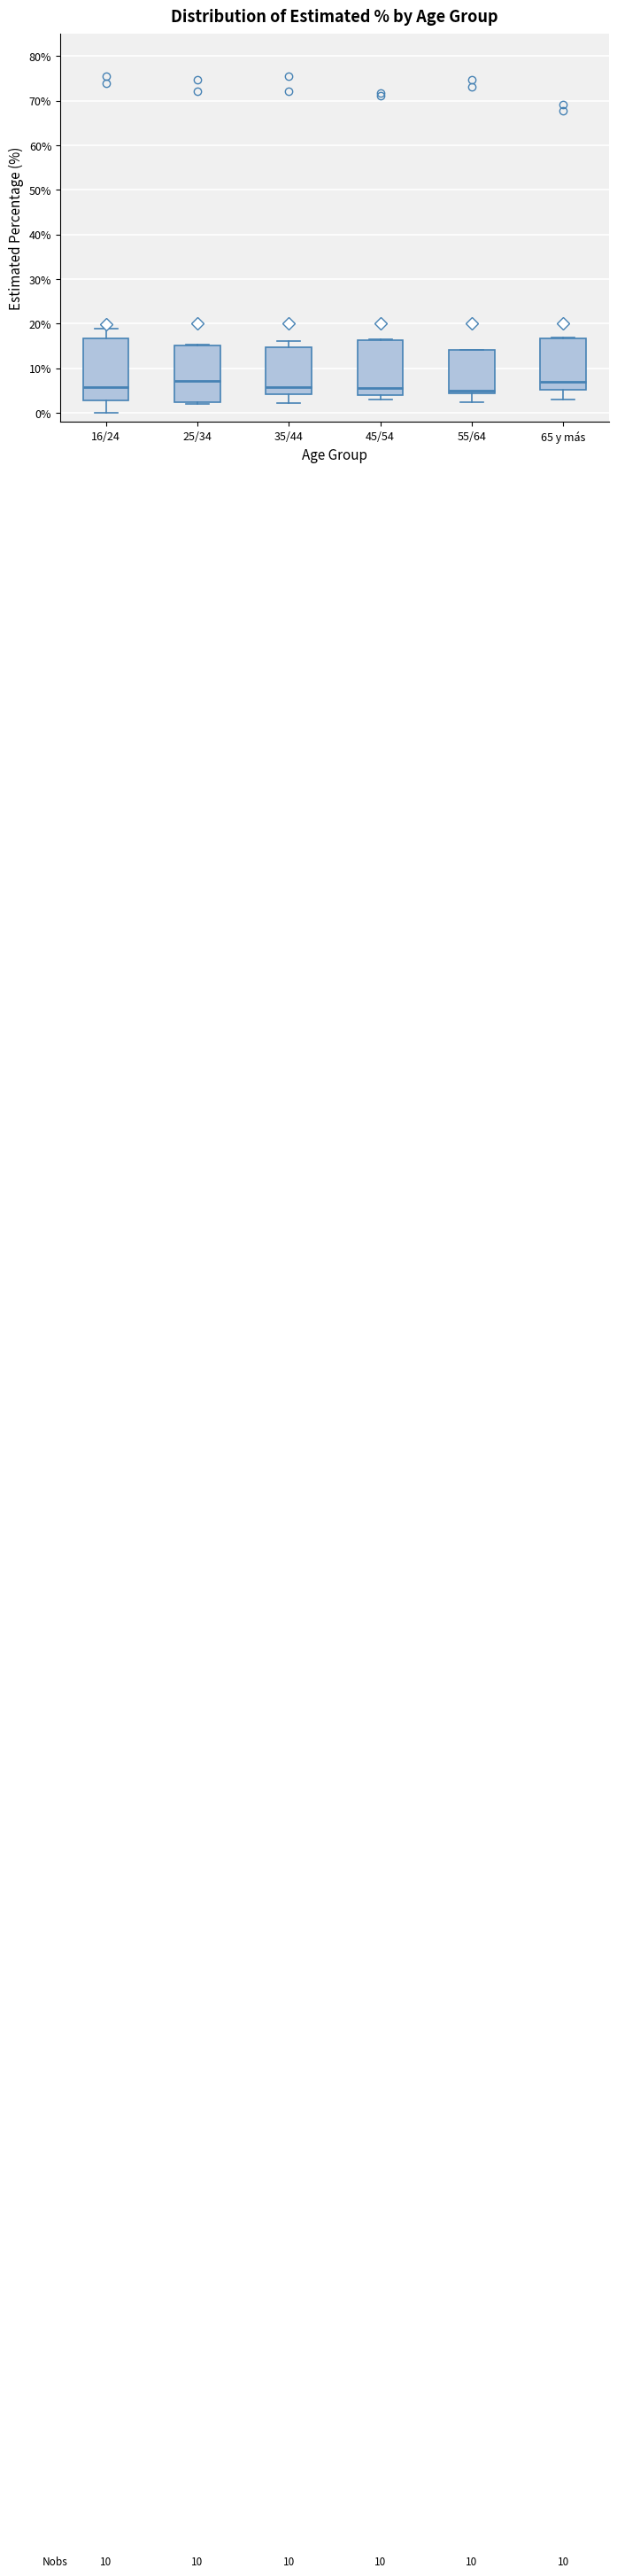

Reading left to right, transcribe this box plot: for each box, give where its median line is, the range the box spans, and where its two whiskers end, as read against the y-axis. The values are not printed on the chart, so give them approximately, as read against the axis.

16/24: median 6, box 3 to 17, whiskers 0 to 19
25/34: median 7, box 2 to 15, whiskers 2 (just below the box's lower edge) to 15 (just above the box's upper edge)
35/44: median 6, box 4 to 15, whiskers 2 to 16
45/54: median 6, box 4 to 16, whiskers 3 to 16
55/64: median 5, box 4 to 14, whiskers 2 to 14
65 y más: median 7, box 5 to 17, whiskers 3 to 17